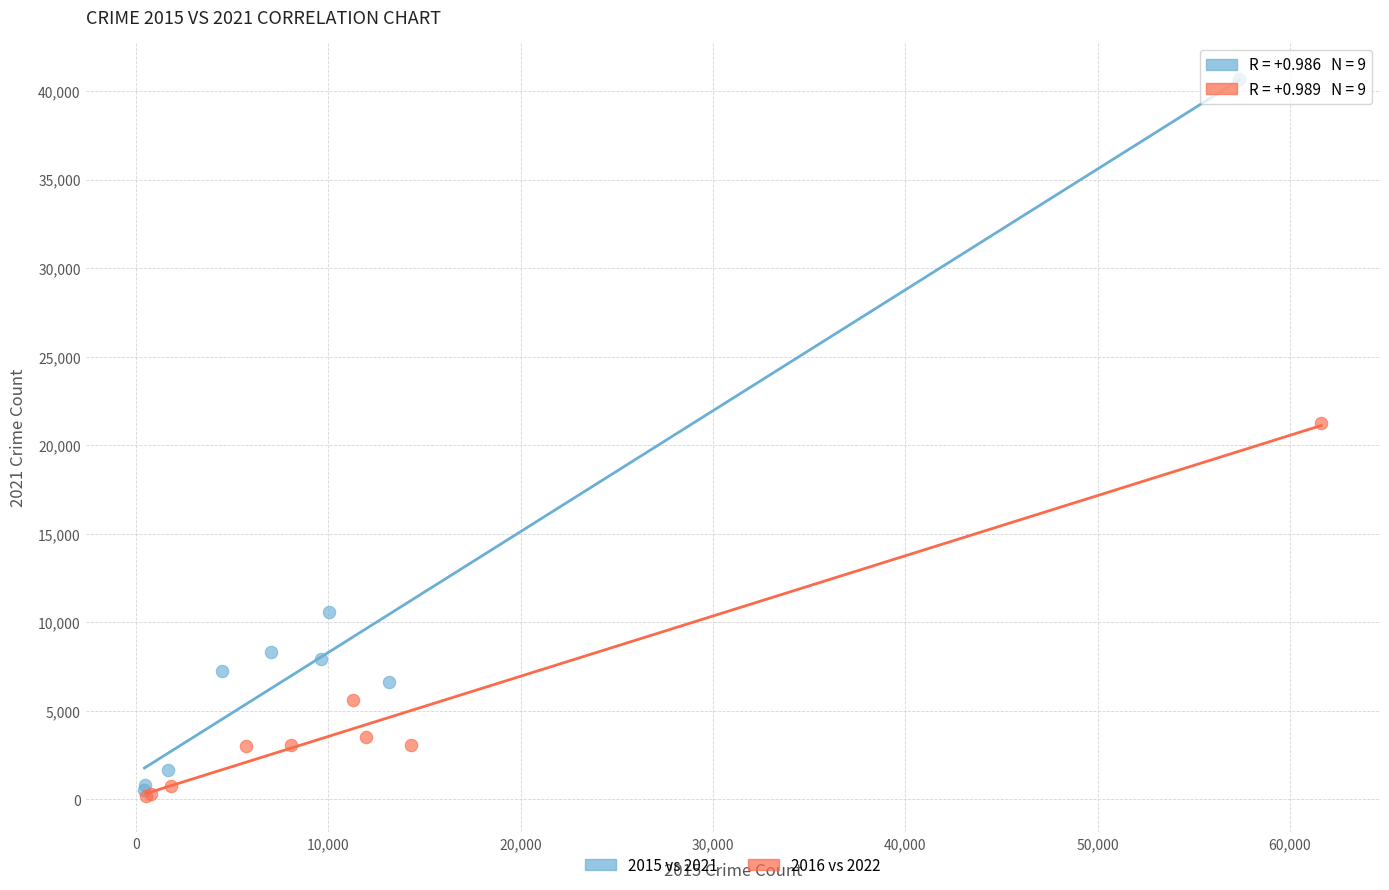

Which series contains the highest Y value?

2015 vs 2021